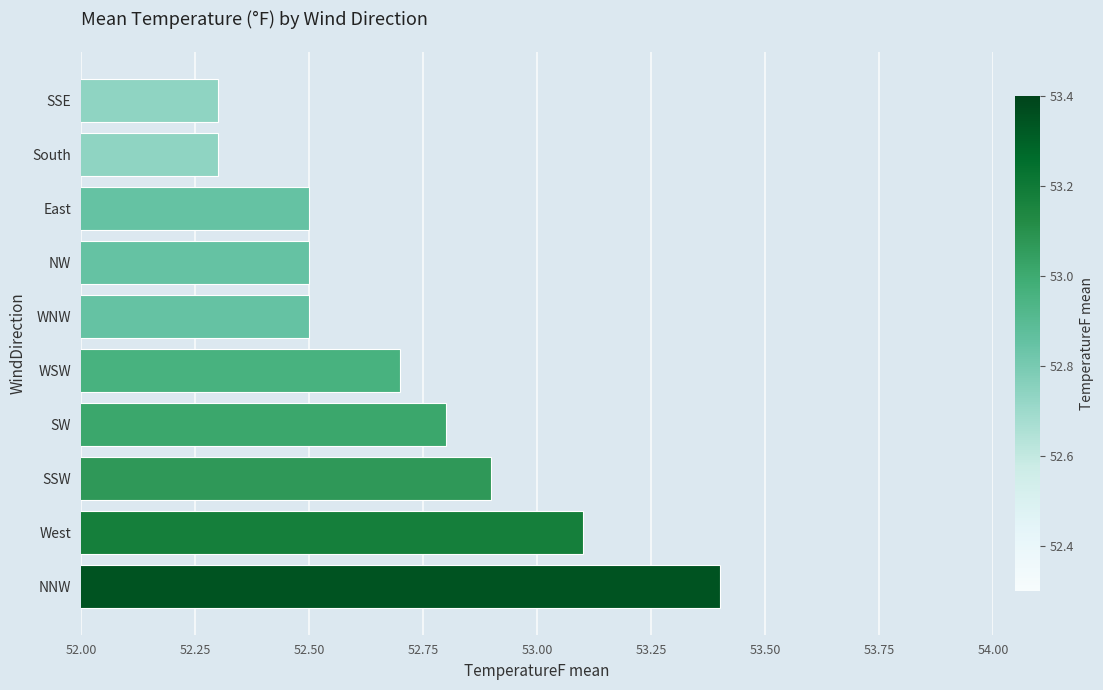

Which has a higher value, WNW or WSW?

WSW